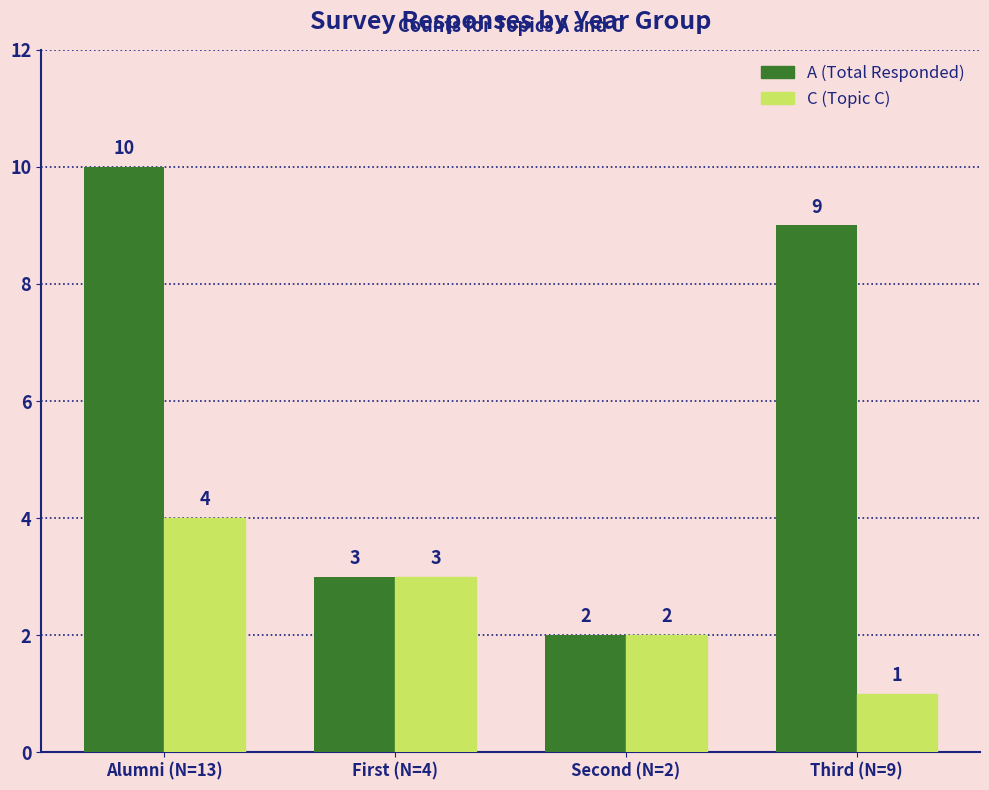

Which series has the widest spread of values?

A (Total Responded)